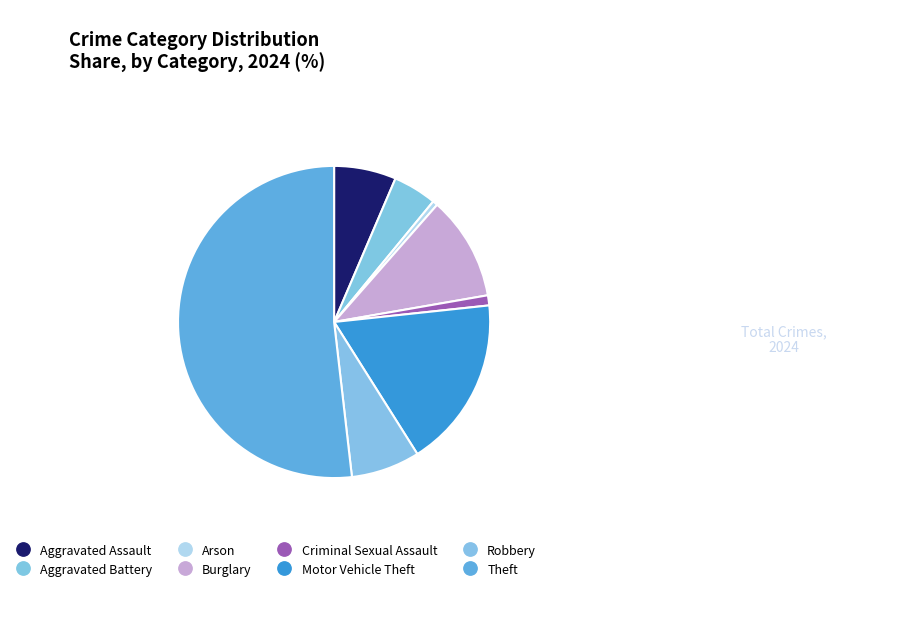

How many slices are in this pie chart?

8